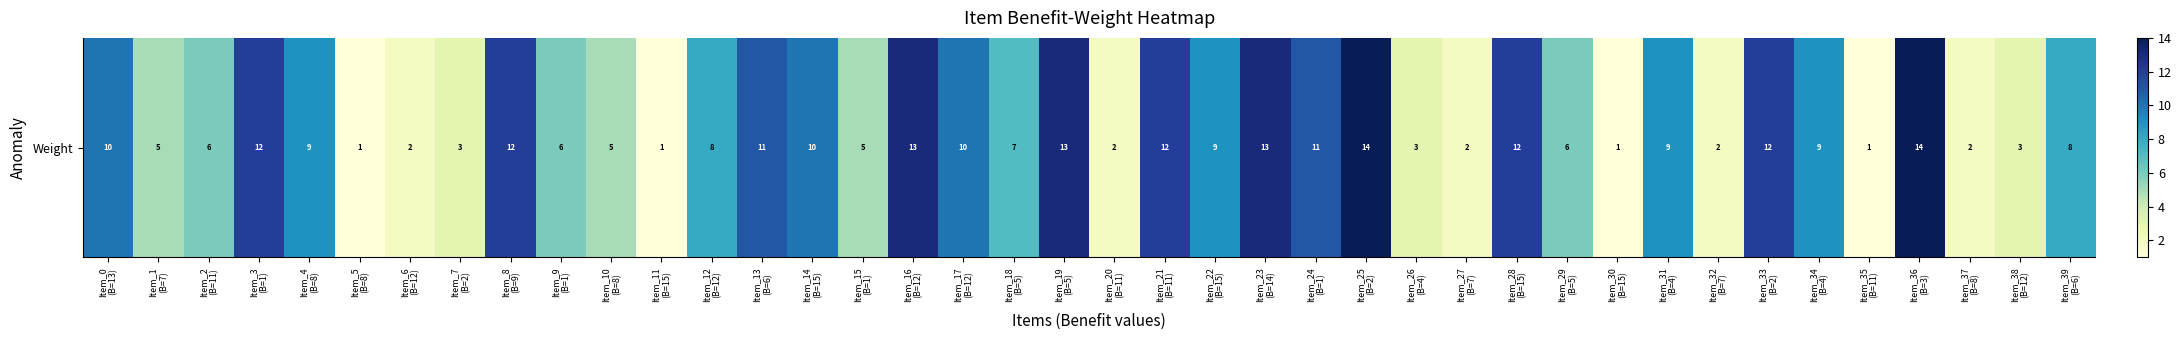

What is the difference between the values at Item_30
(B=15) and Item_27
(B=7)?

1